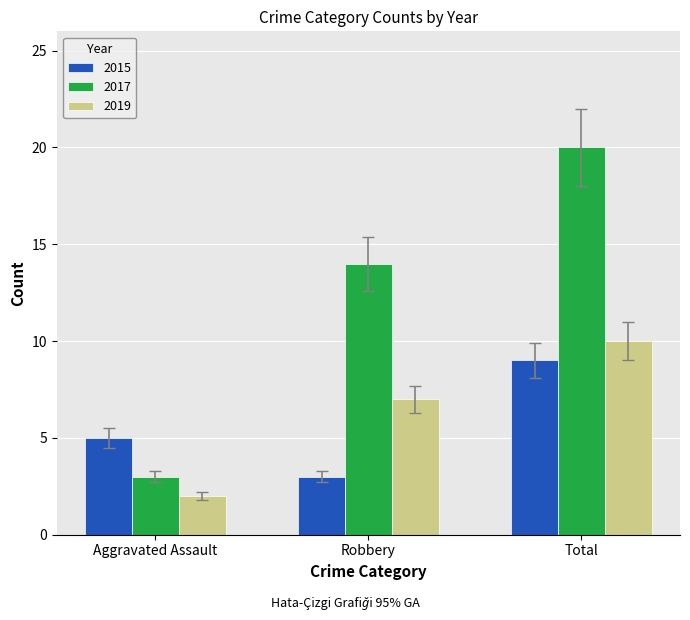

What is the difference between the maximum and minimum values in the 2019 series?

8